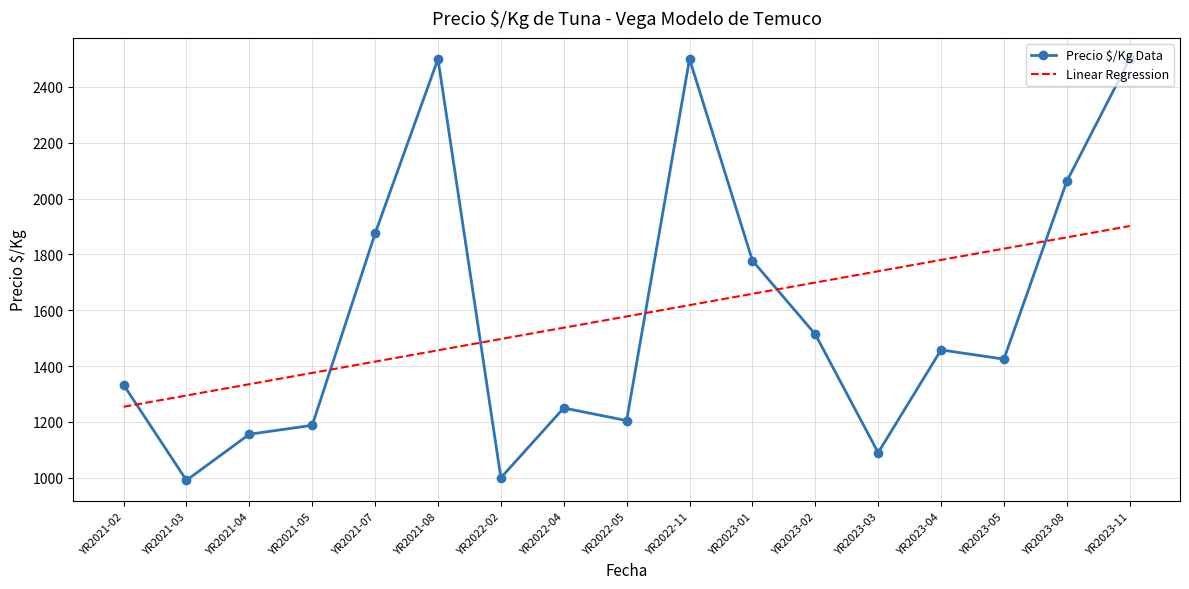

The Linear Regression series shows 1658.8 at YR2023-01. True or false?

True